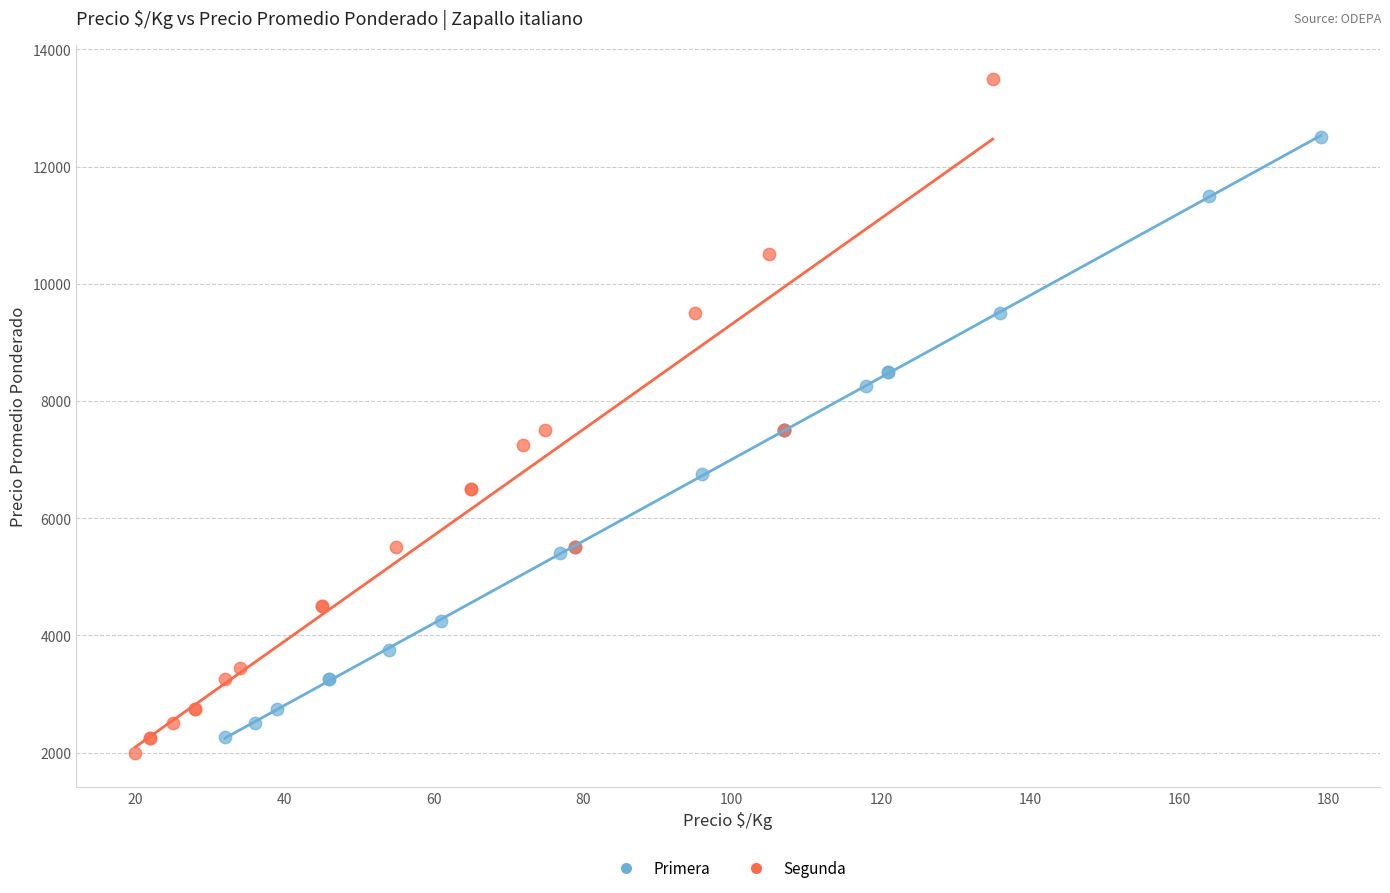

Which series contains the highest Y value?

Segunda